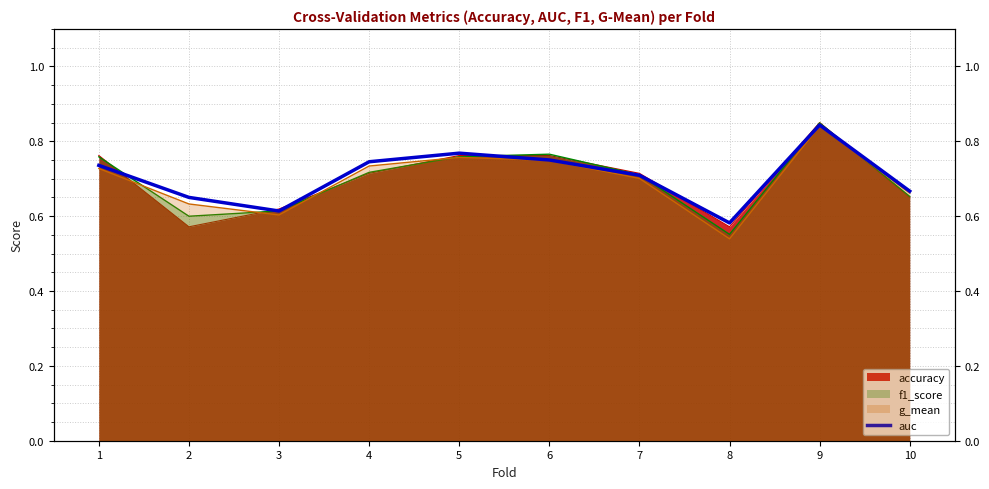

Reading left to right, list all the values displayed in this chart.

1=0.7	2=0.7	3=0.6	4=0.7	5=0.8	6=0.8	7=0.7	8=0.6	9=0.8	10=0.7